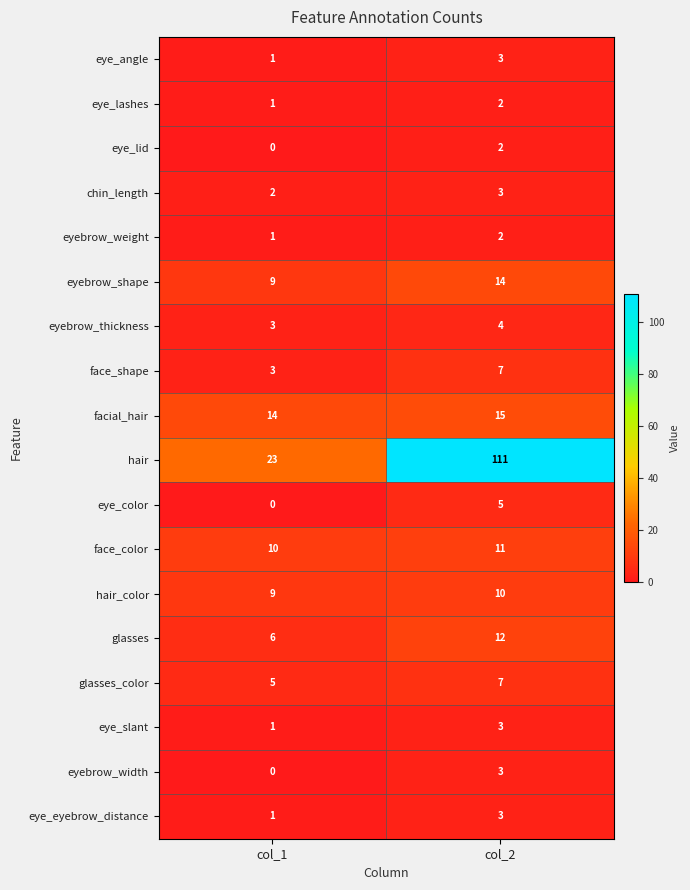

How many data points in glasses are less than 12?

1